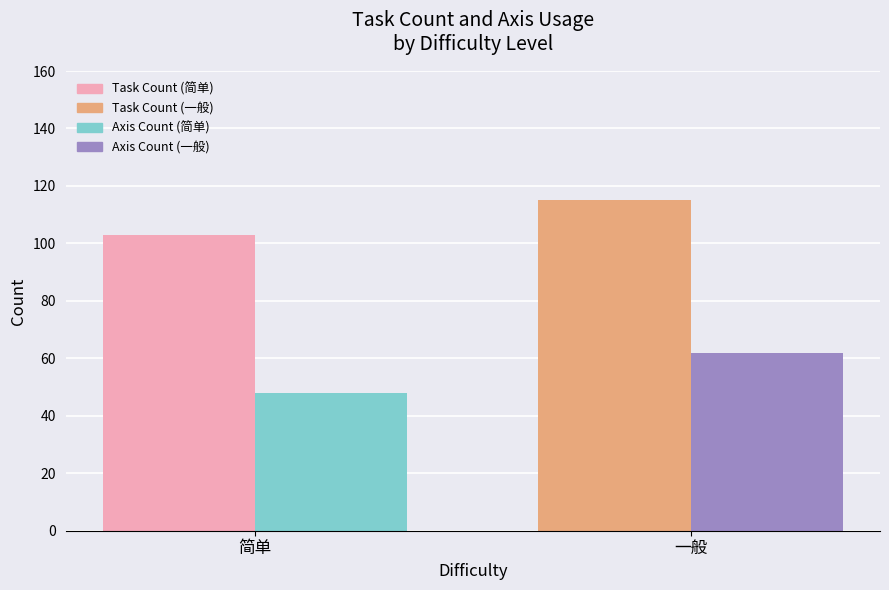

What is the greatest value displayed?

115